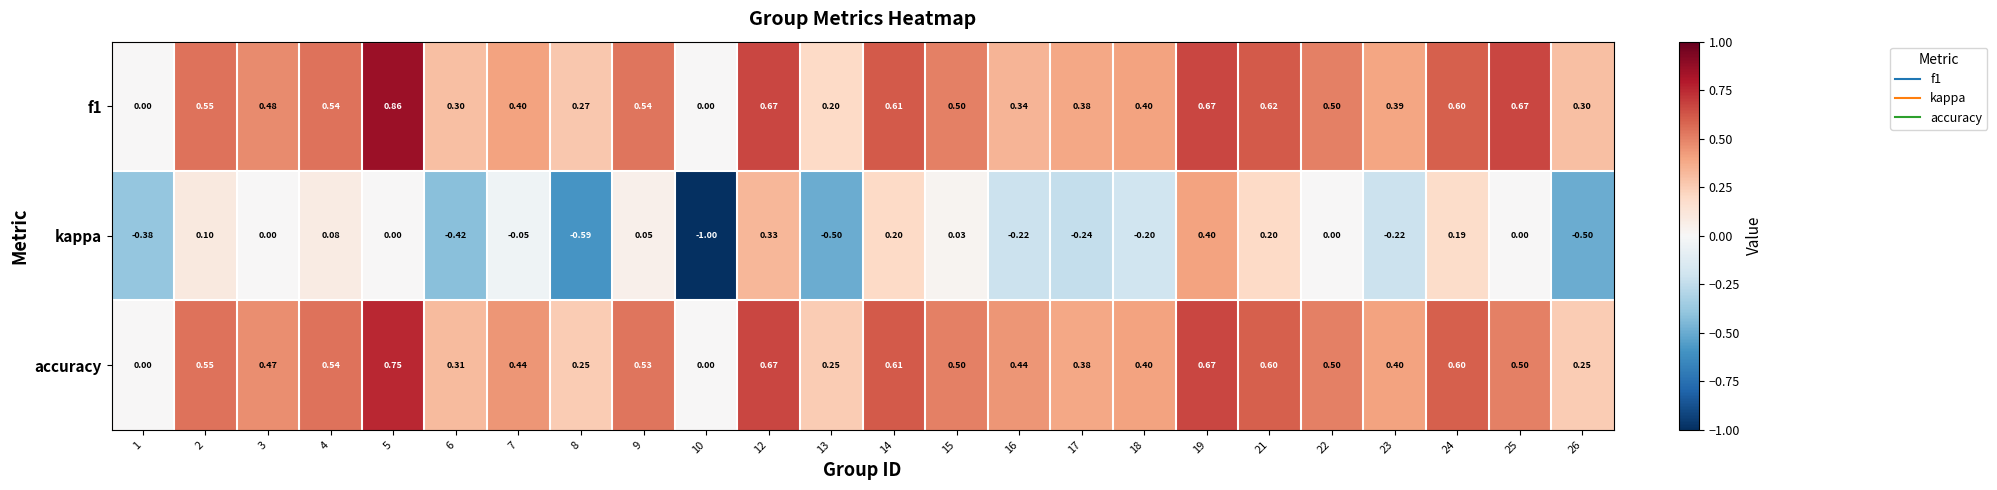

Which series has the largest total across all categories?

f1